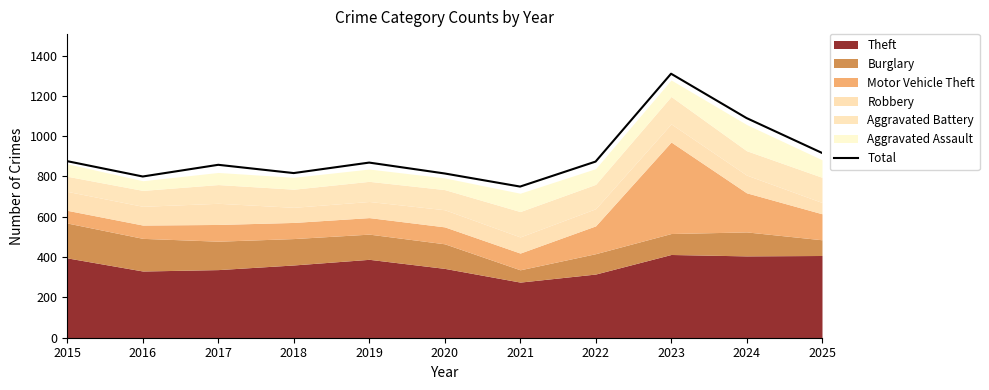

Reading right to left, transcribe all the data shown in this chart.

917	1090	1310	874	750	815	869	817	858	800	876